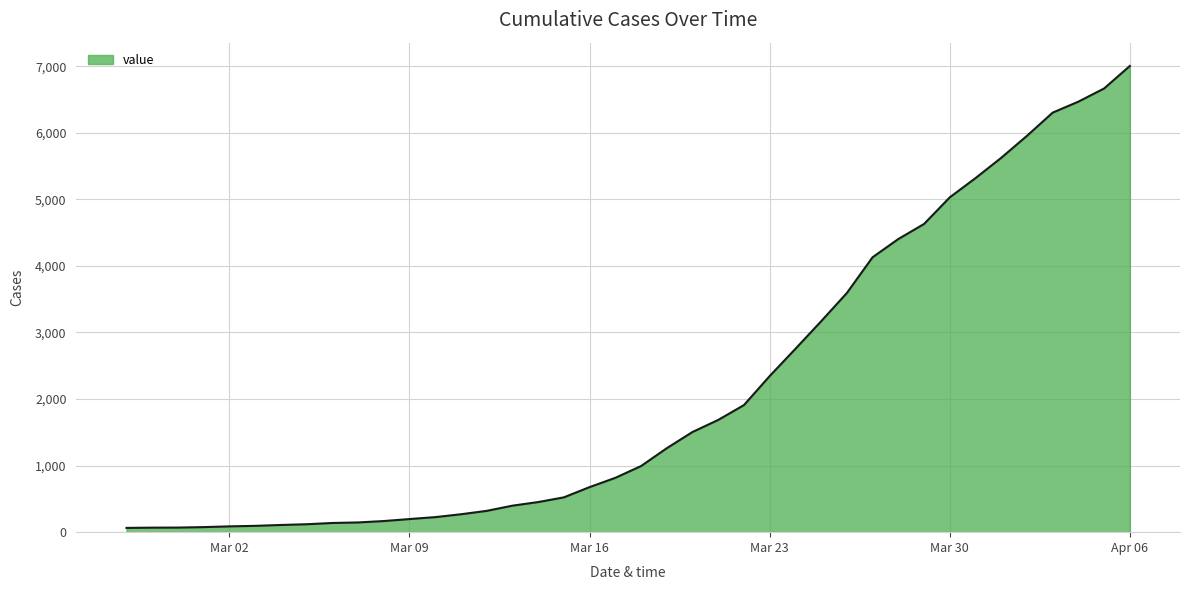

What is the maximum value shown in the chart?

7004